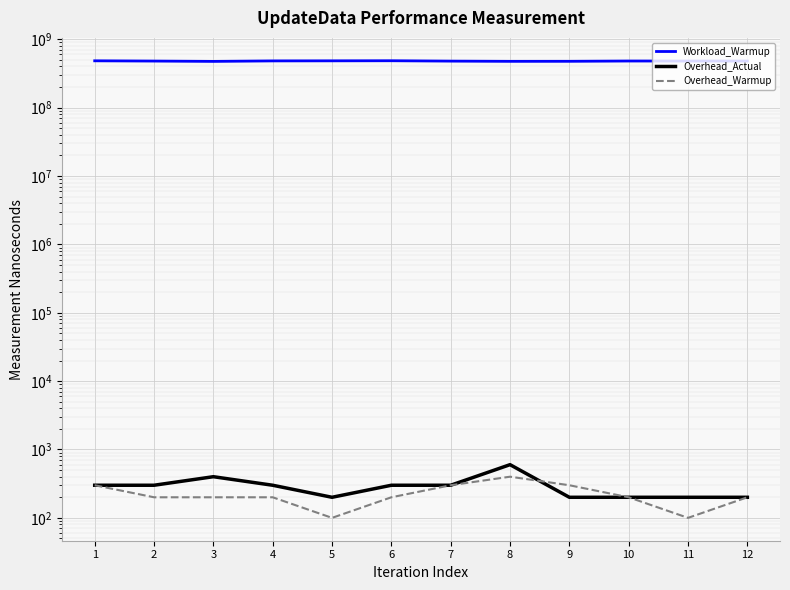

Reading left to right, extract all data points from this chart.

Workload_Warmup: 1=484341700	2=480209200	3=474877800	4=482767300	5=483900700	6=485441300	7=479342700	8=475697800	9=476295500	10=481046900	11=480426700	12=480392900
Overhead_Actual: 1=300	2=300	3=400	4=300	5=200	6=300	7=300	8=600	9=200	10=200	11=200	12=200
Overhead_Warmup: 1=300	2=200	3=200	4=200	5=100	6=200	7=300	8=400	9=300	10=200	11=100	12=200